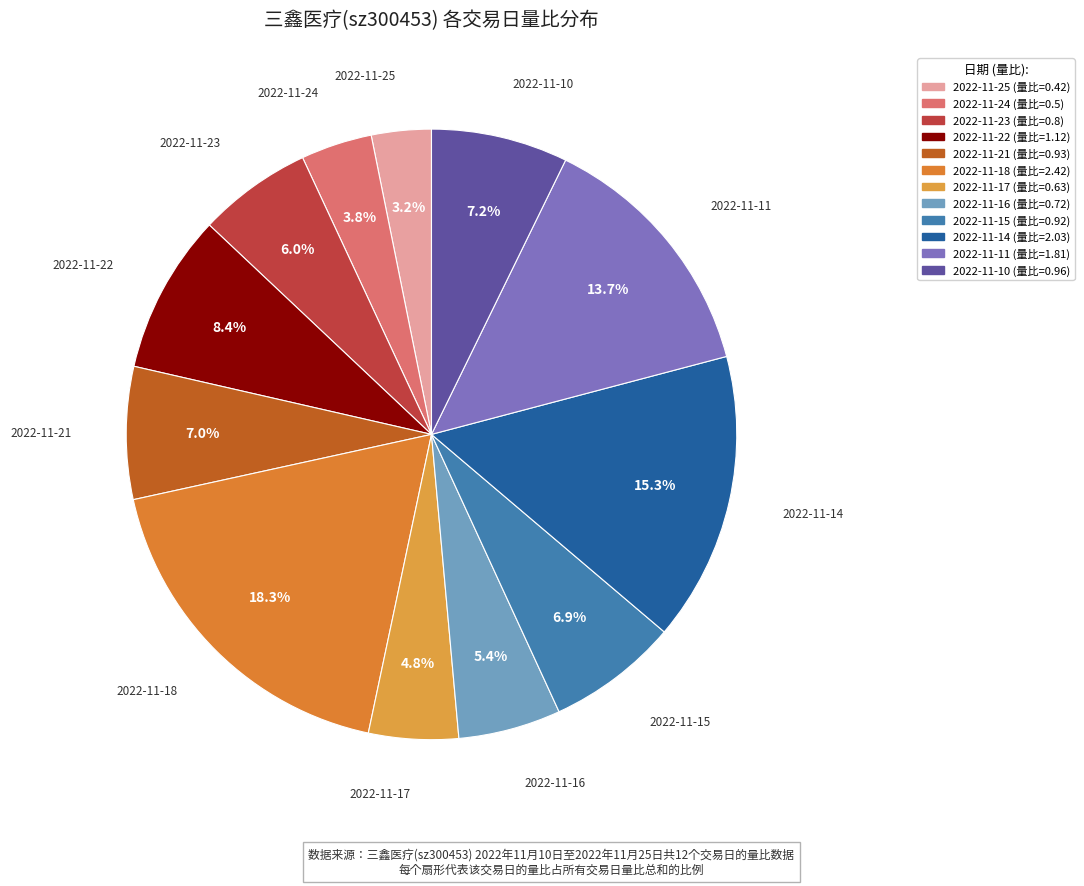

True or false: 2022-11-11 accounts for 14% of the total.

True